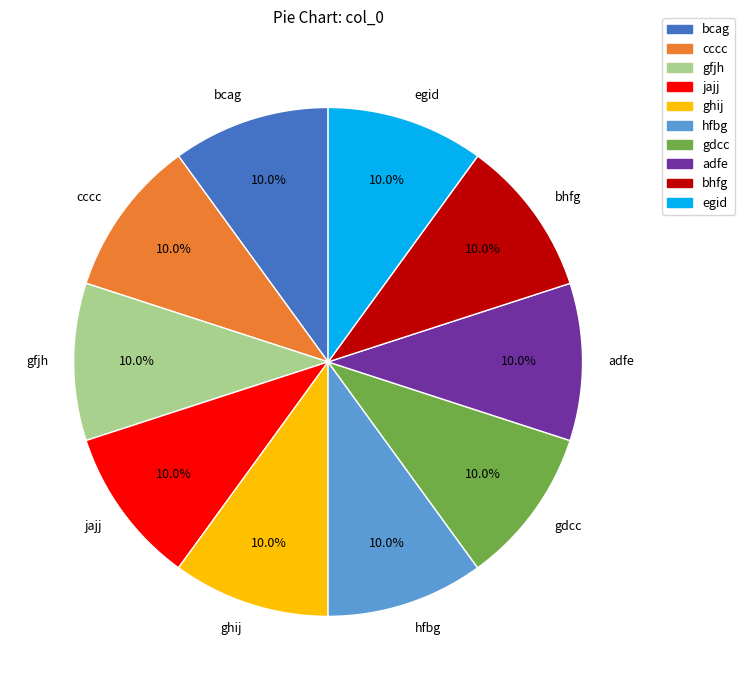

How many segments does this pie chart have?

10